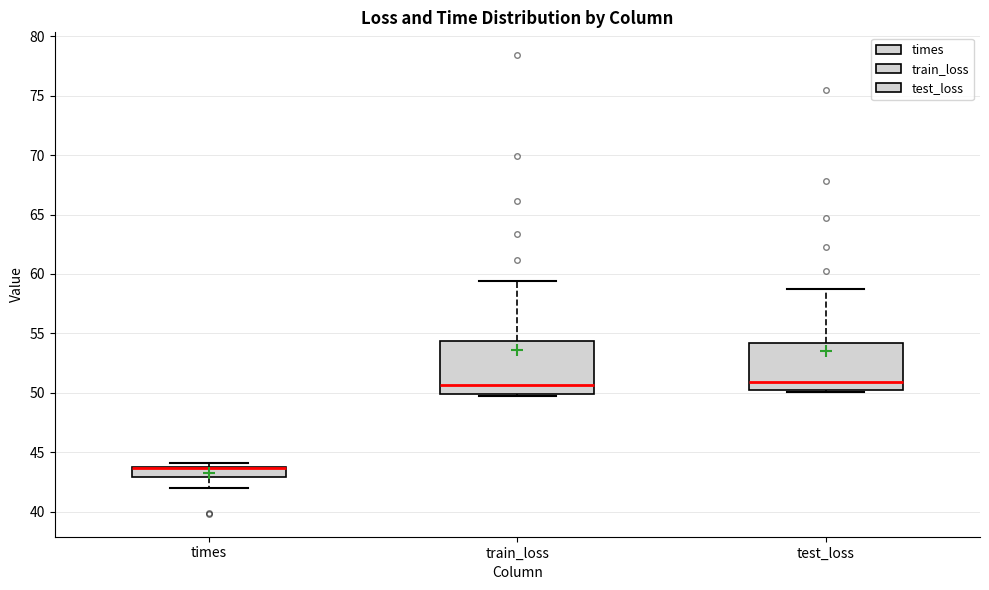

Reading left to right, transcribe this box plot: for each box, give where its median line is, the range the box spans, and where its two whiskers end, as read against the y-axis. The values are not printed on the chart, so give them approximately, as read against the axis.

times: median 43.5 (drawn on the box's upper edge), box 43.0 to 44.0, whiskers 42.0 to 44.0 (just above the box's upper edge)
train_loss: median 50.5, box 50.0 to 54.5, whiskers 49.5 to 59.5
test_loss: median 51.0, box 50.5 to 54.0, whiskers 50.0 to 58.5